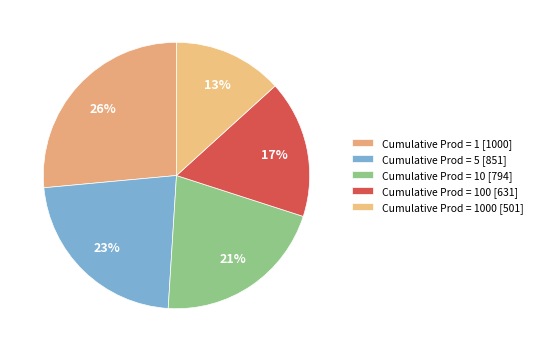

Which category has the biggest portion of the pie?

1